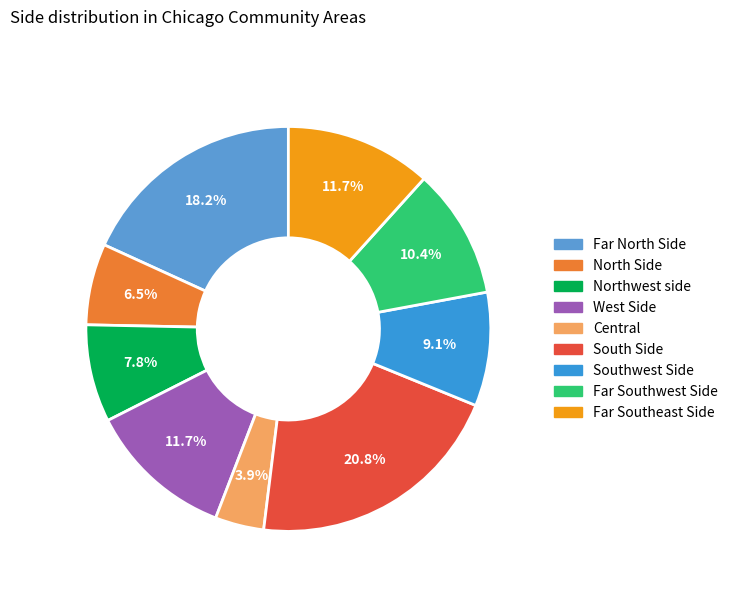

Count the number of slices in the pie.

9